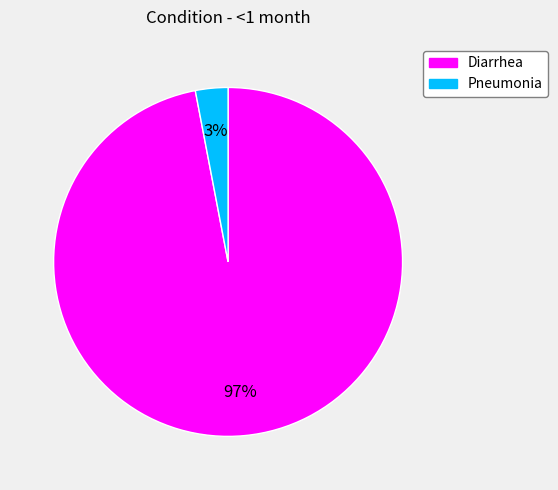

Rank the categories by value from lowest to highest.

Pneumonia, Diarrhea